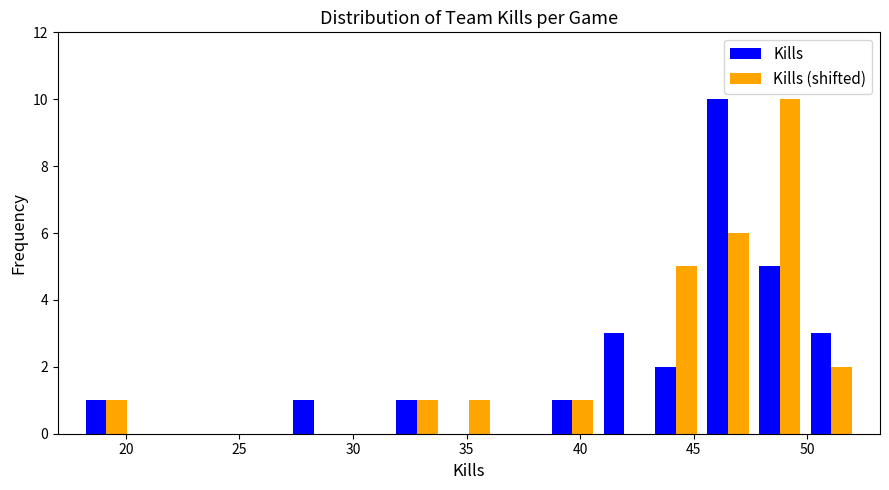

What is the height of the Kills (shifted) bar covering 50.0 to 52.0 on the x-axis? Neither the bar edges nor the heights are printed on the chart, so give them approximately, as read against the axes.

2